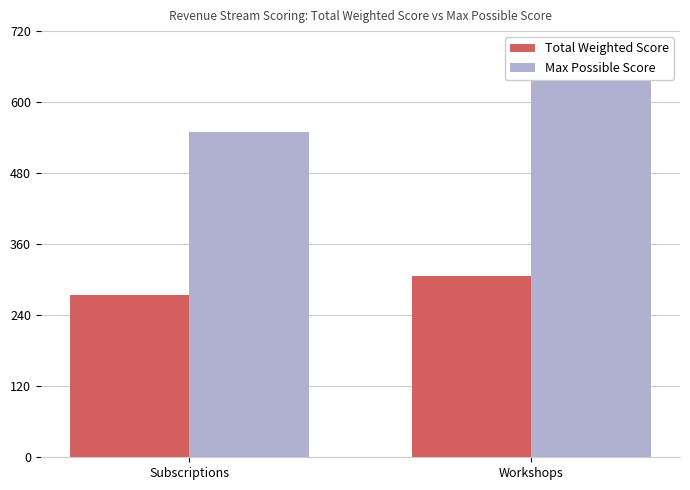

Which series has the largest total across all categories?

Max Possible Score